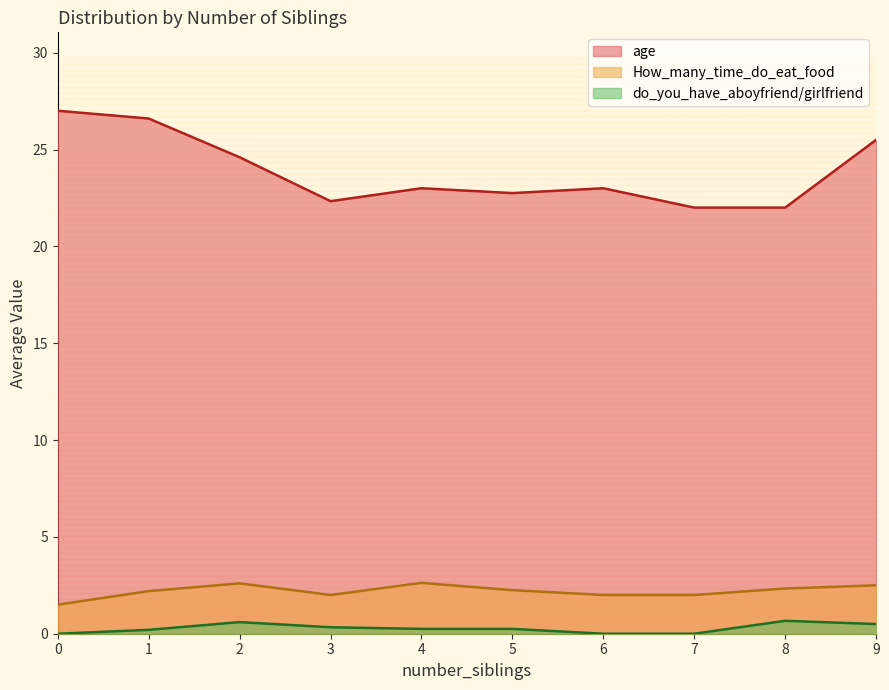

True or false: age has a value of 10 at 9.

False